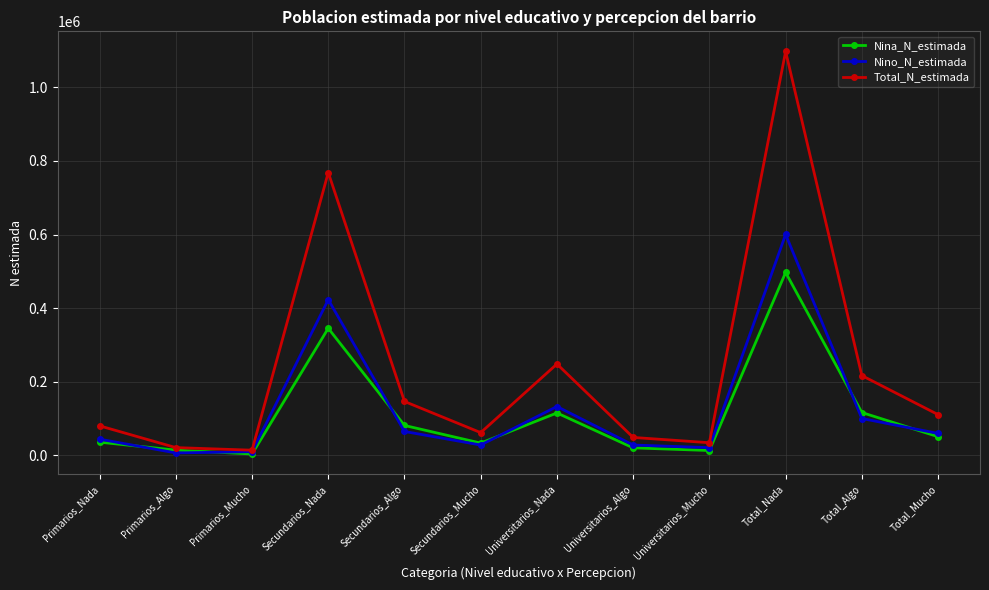

What are all the series names shown in the legend?

Nina_N_estimada, Nino_N_estimada, Total_N_estimada